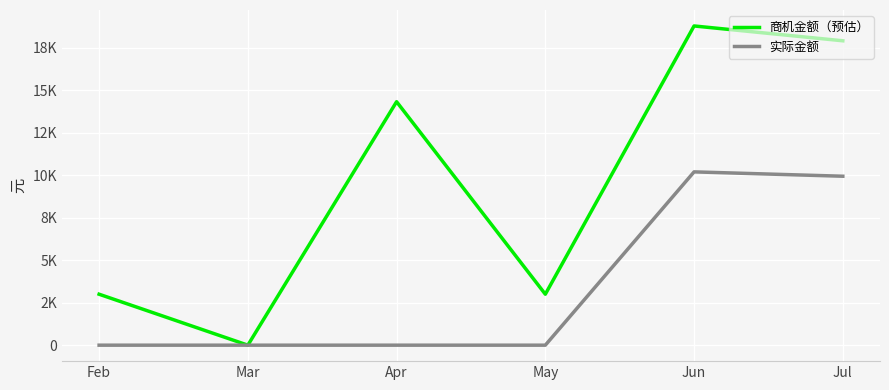

What is the difference between the second highest and second lowest values in the 商机金额（预估） series?

14920.7